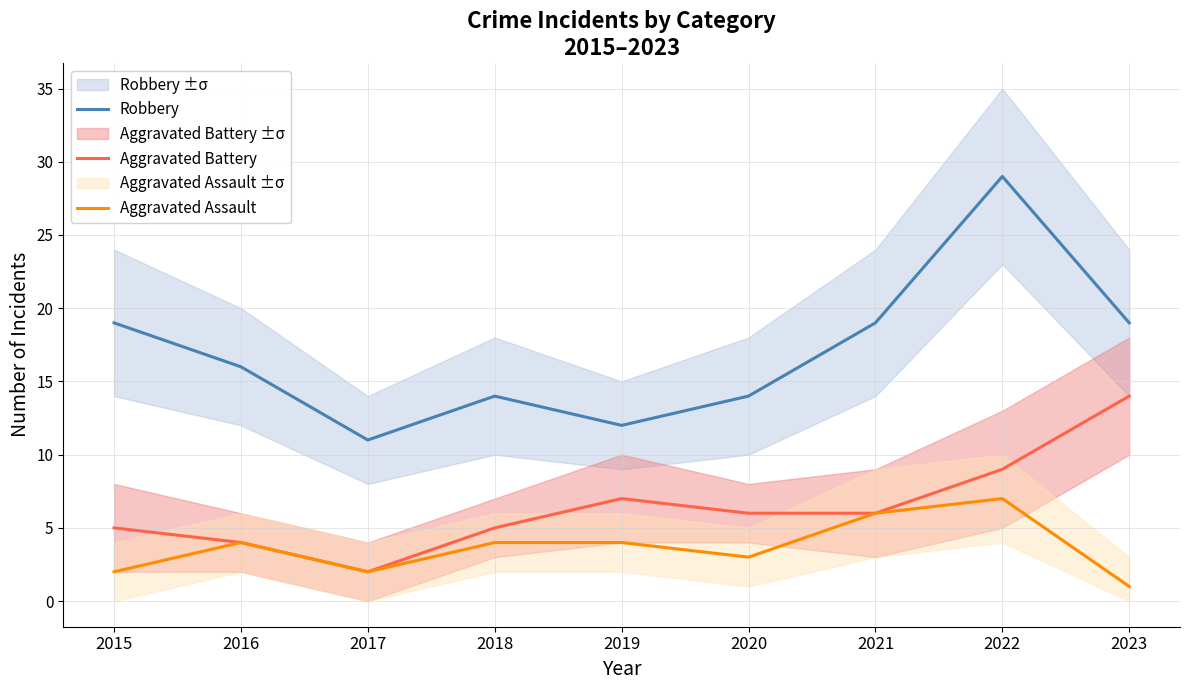

True or false: Aggravated Battery and Robbery intersect in this chart.

False